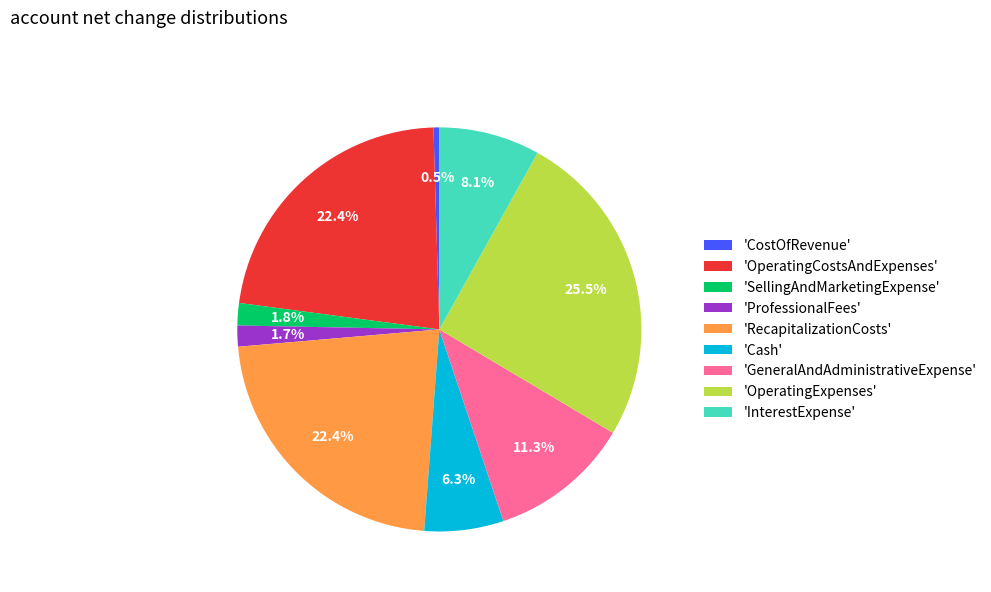

What is the ratio of the value at 'Cash' to the value at 'CostOfRevenue'?

13.7